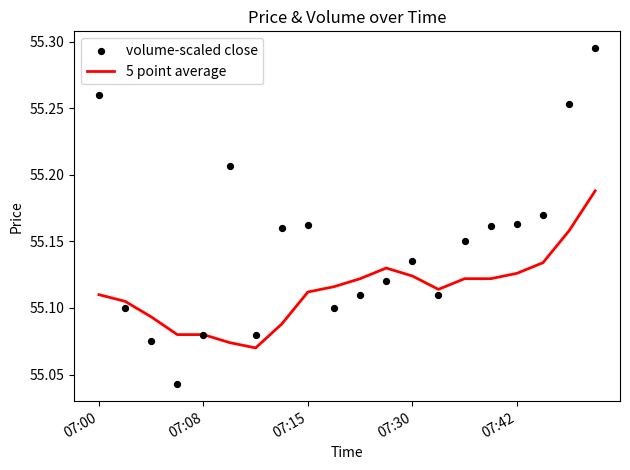

At which category is the sum across all series the highest?

19